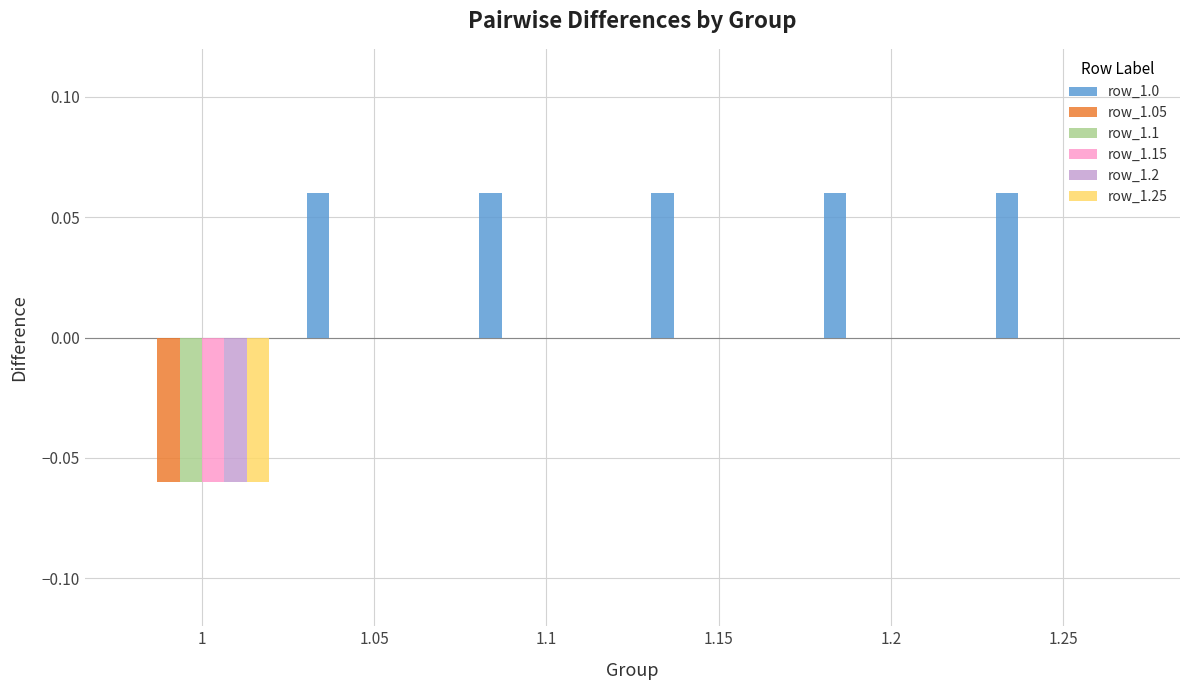

Which series has the largest total across all categories?

row_1.0